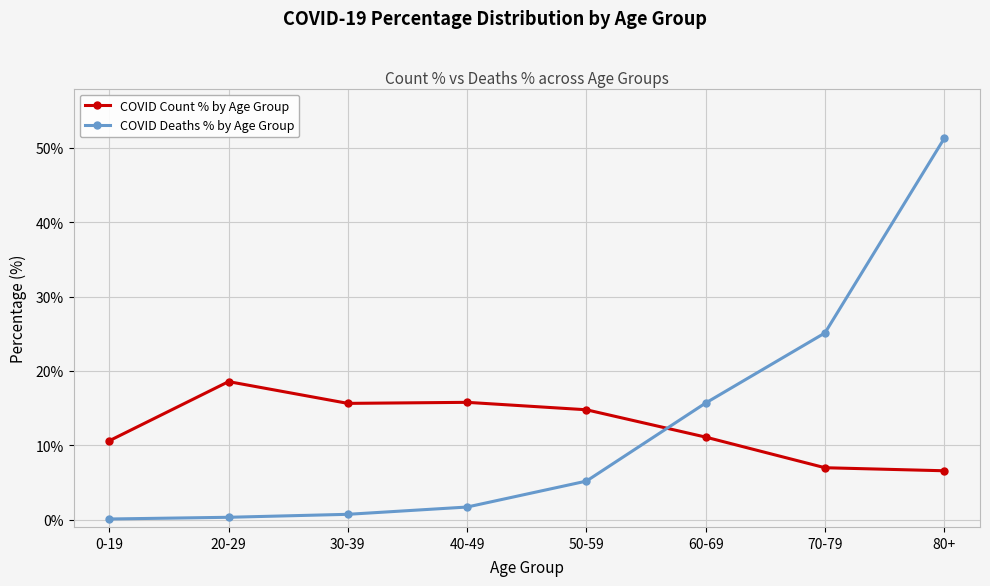

What is the difference between the second highest and minimum values in the COVID Deaths % by Age Group series?

25.0